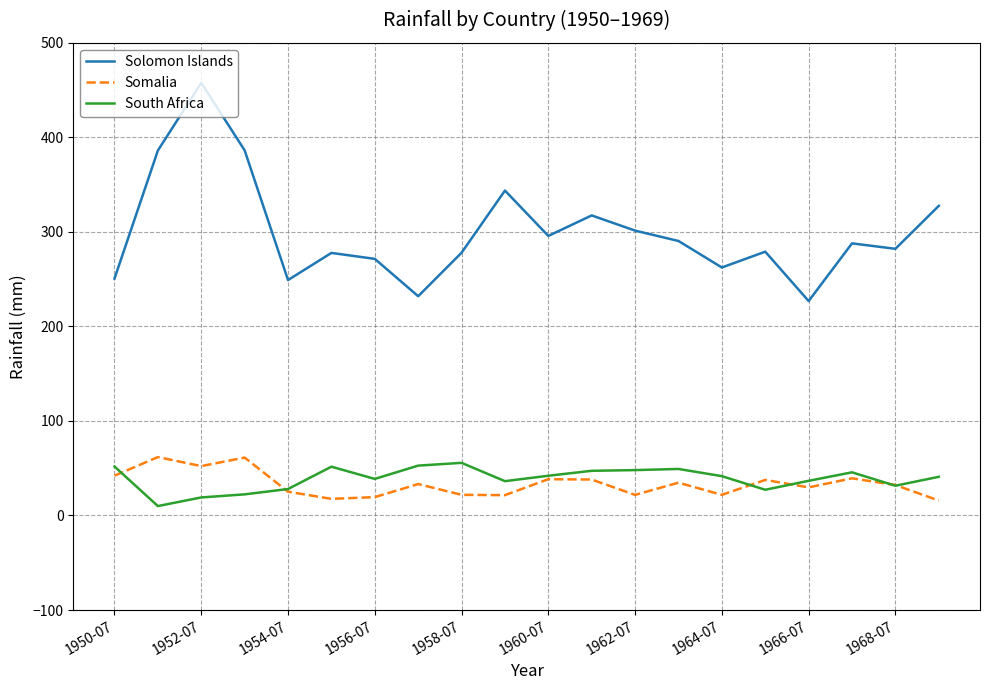

True or false: Somalia has more than 2 interior local peaks.

True